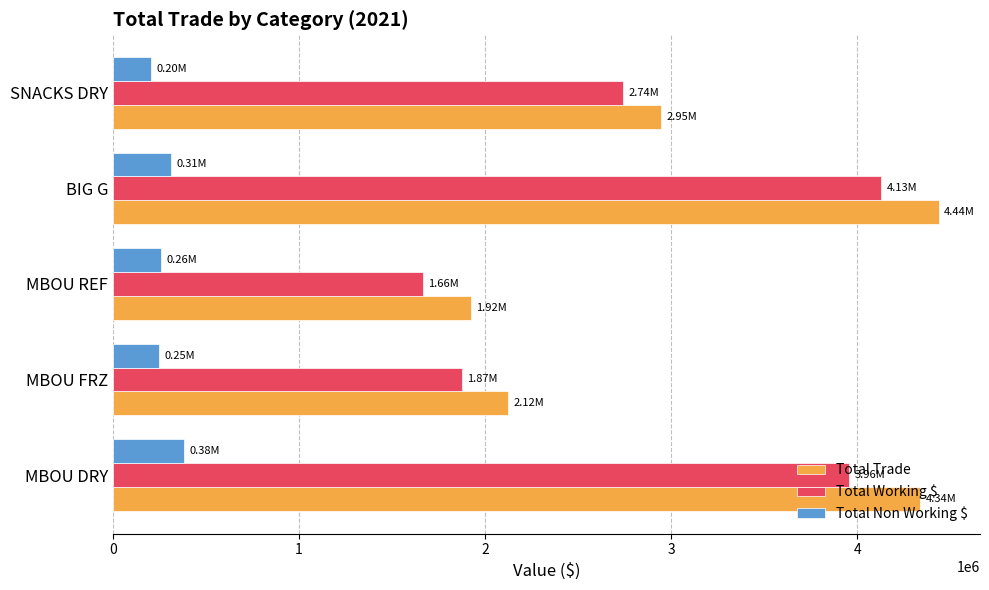

List the labels in order of Total Working $ value, largest first.

BIG G, MBOU DRY, SNACKS DRY, MBOU FRZ, MBOU REF